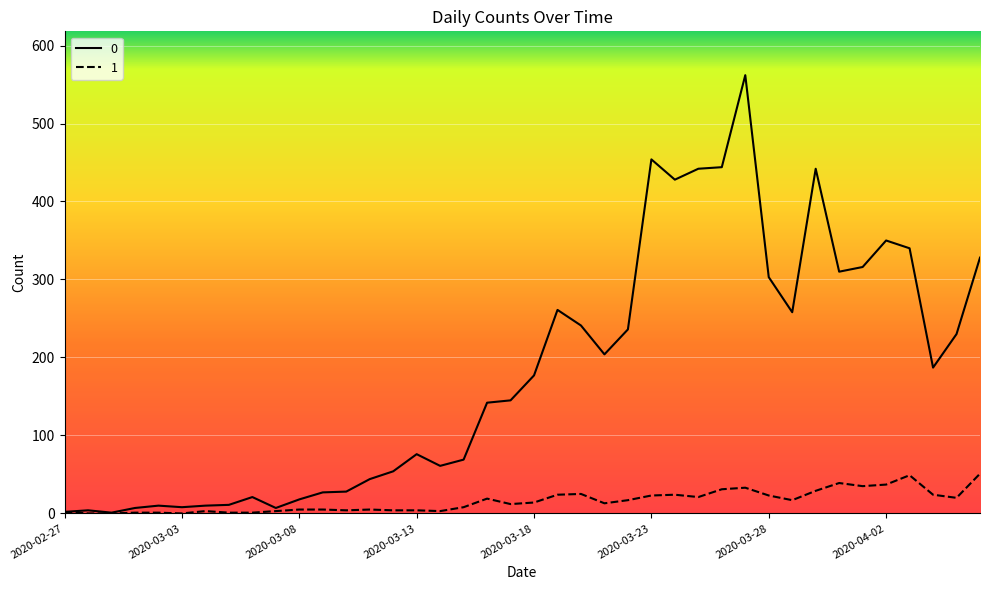

What is the average value of the 0 series?

181